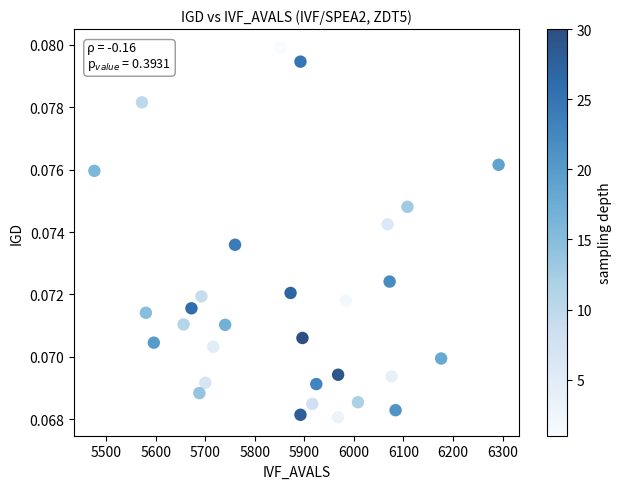

What is the range of X values (max minus min)?

816.0